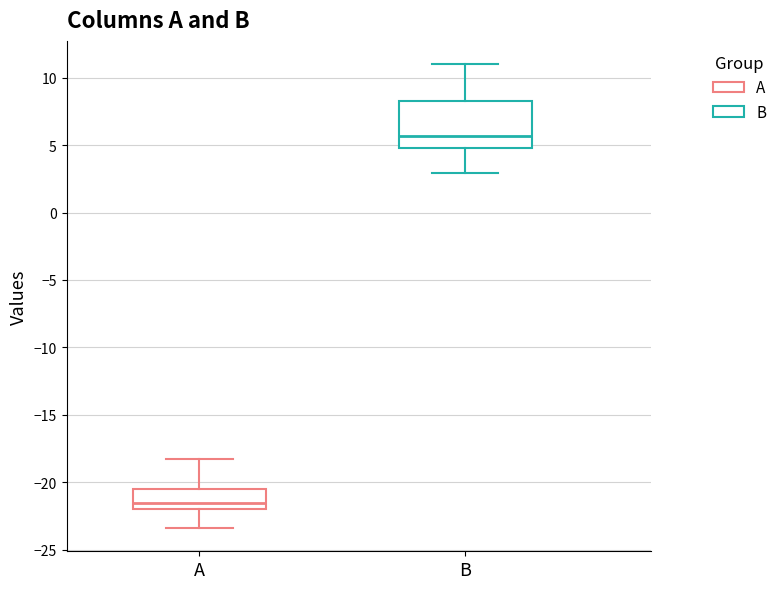

Comparing the boxes themselves (not the whiskers), which one is the tallest?

B